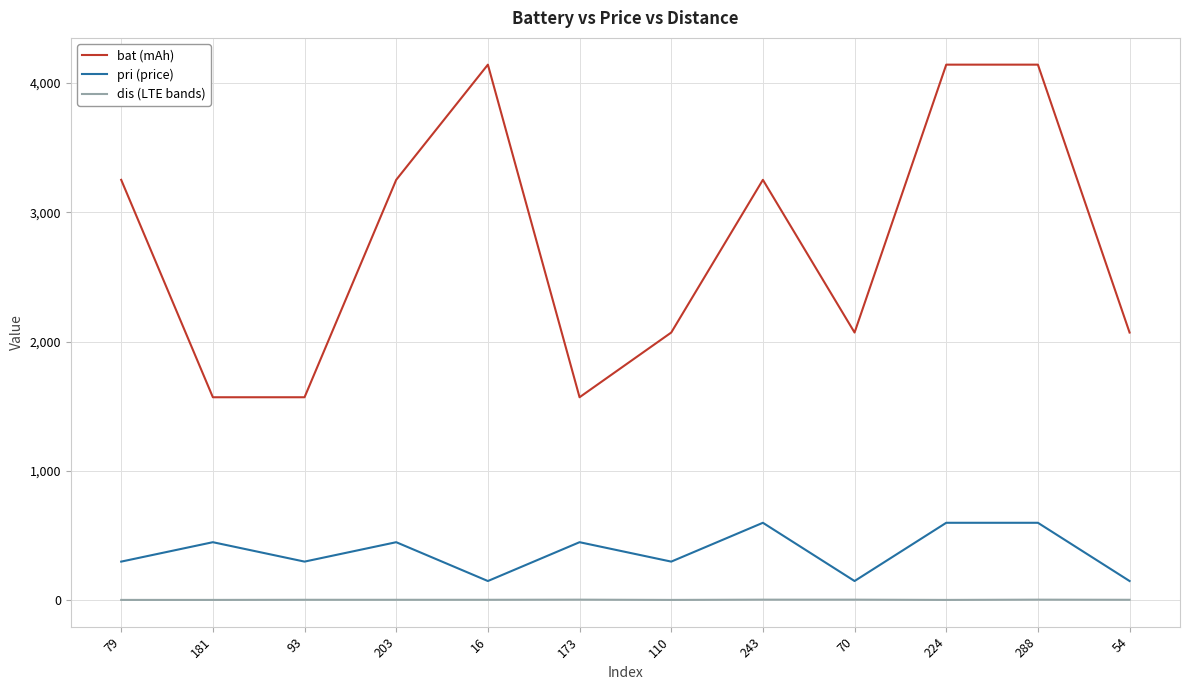

True or false: pri (price) and bat (mAh) intersect in this chart.

False